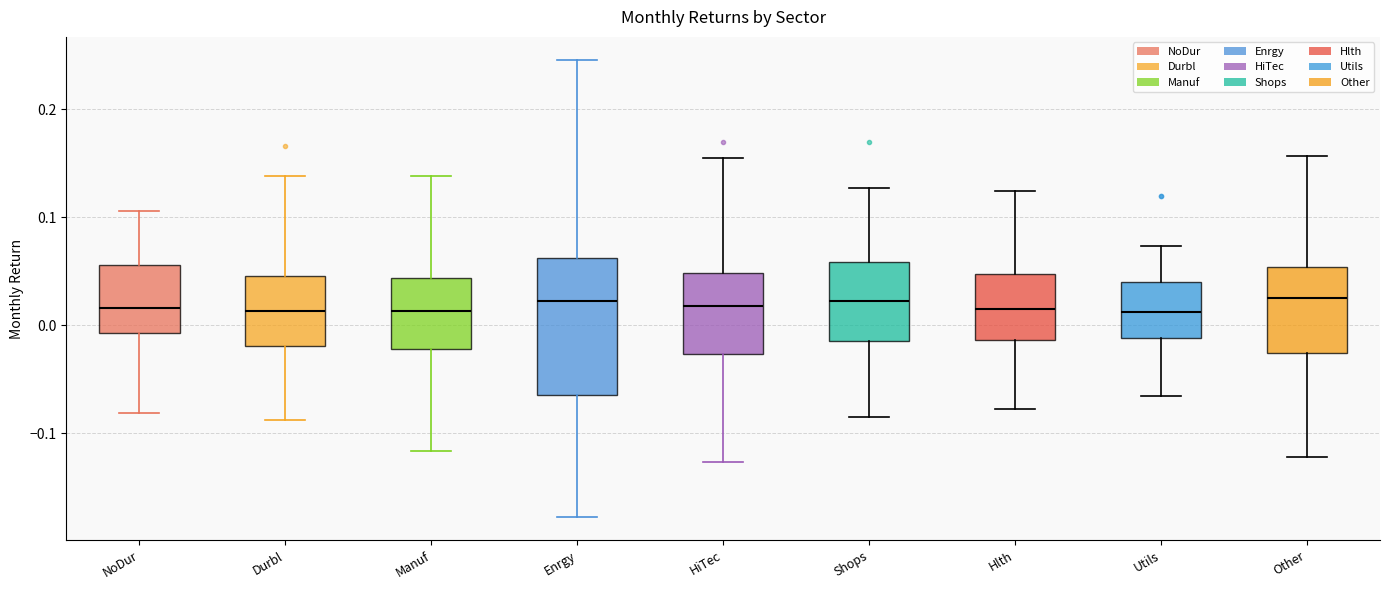

Reading left to right, transcribe this box plot: for each box, give where its median line is, the range the box spans, and where its two whiskers end, as read against the y-axis. The values are not printed on the chart, so give them approximately, as read against the axis.

NoDur: median 0.02, box -0.01 to 0.06, whiskers -0.08 to 0.11
Durbl: median 0.01, box -0.02 to 0.05, whiskers -0.09 to 0.14
Manuf: median 0.01, box -0.02 to 0.04, whiskers -0.12 to 0.14
Enrgy: median 0.02, box -0.06 to 0.06, whiskers -0.18 to 0.25
HiTec: median 0.02, box -0.03 to 0.05, whiskers -0.13 to 0.15
Shops: median 0.02, box -0.01 to 0.06, whiskers -0.09 to 0.13
Hlth: median 0.01, box -0.01 to 0.05, whiskers -0.08 to 0.12
Utils: median 0.01, box -0.01 to 0.04, whiskers -0.07 to 0.07
Other: median 0.02, box -0.03 to 0.05, whiskers -0.12 to 0.16